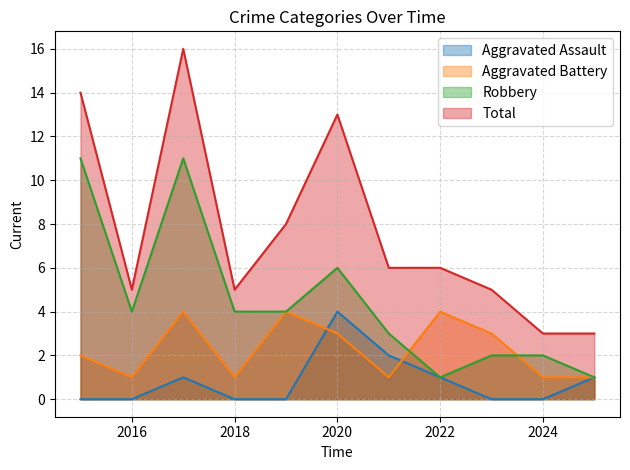

Is it true that Aggravated Battery equals 1 at 2023?

False